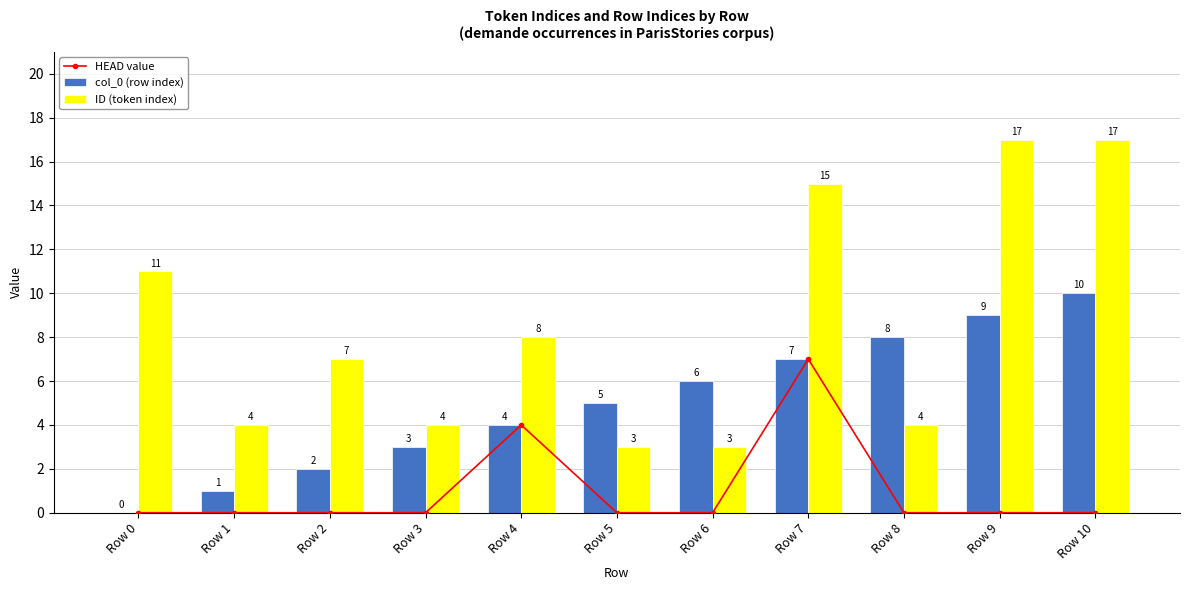

The value of col_0 (row index) at Row 1 is 0. True or false?

False